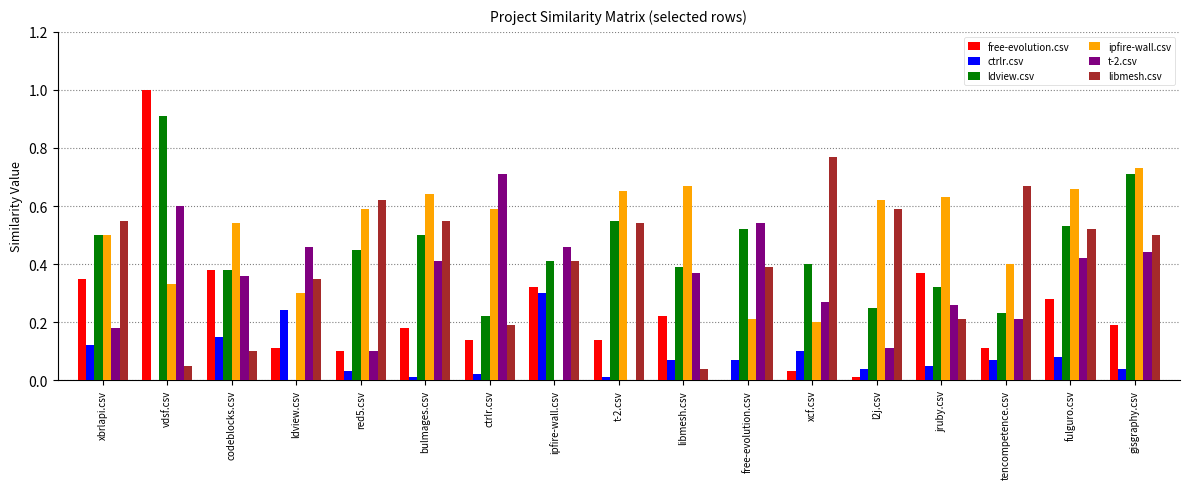

How many positive values does the ipfire-wall.csv series have?

16